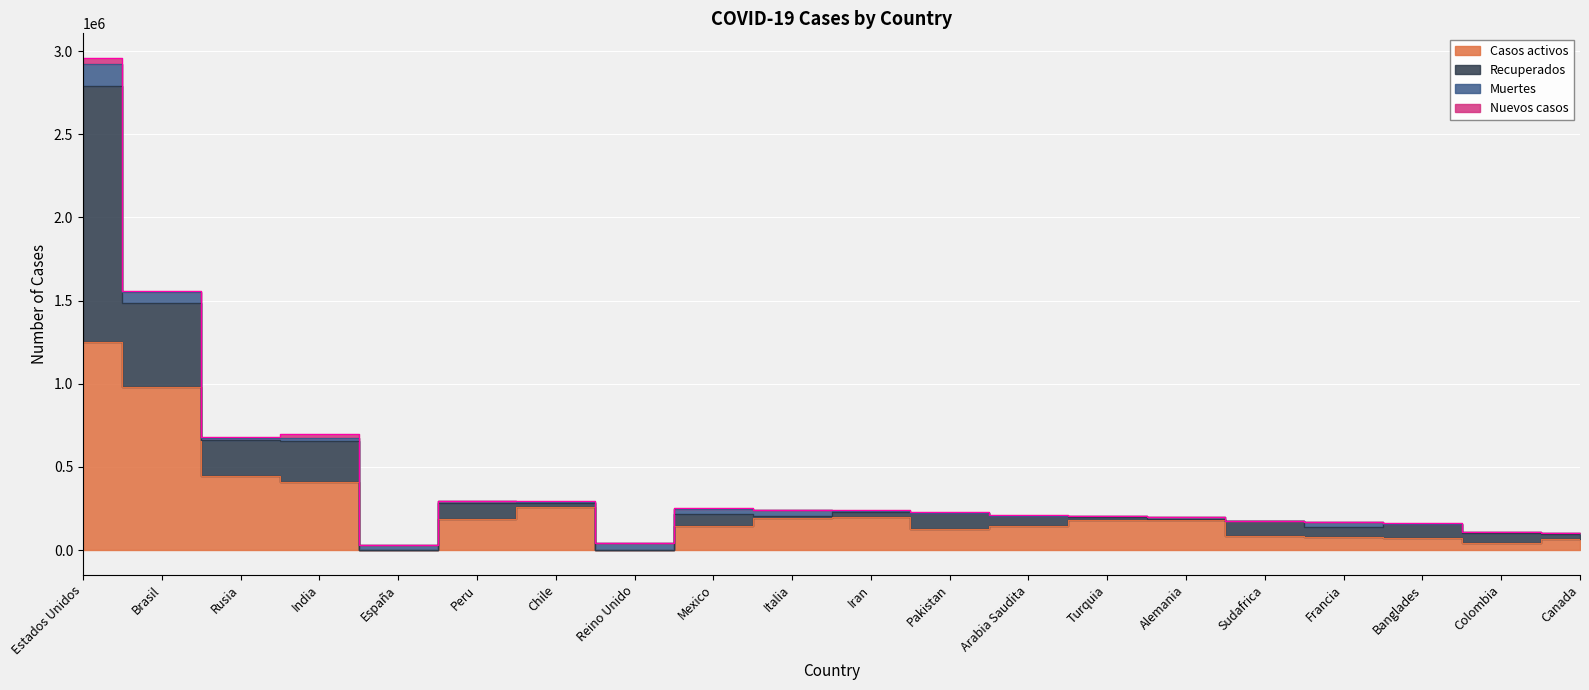

At which category does Nuevos casos reach its first local peak?

India